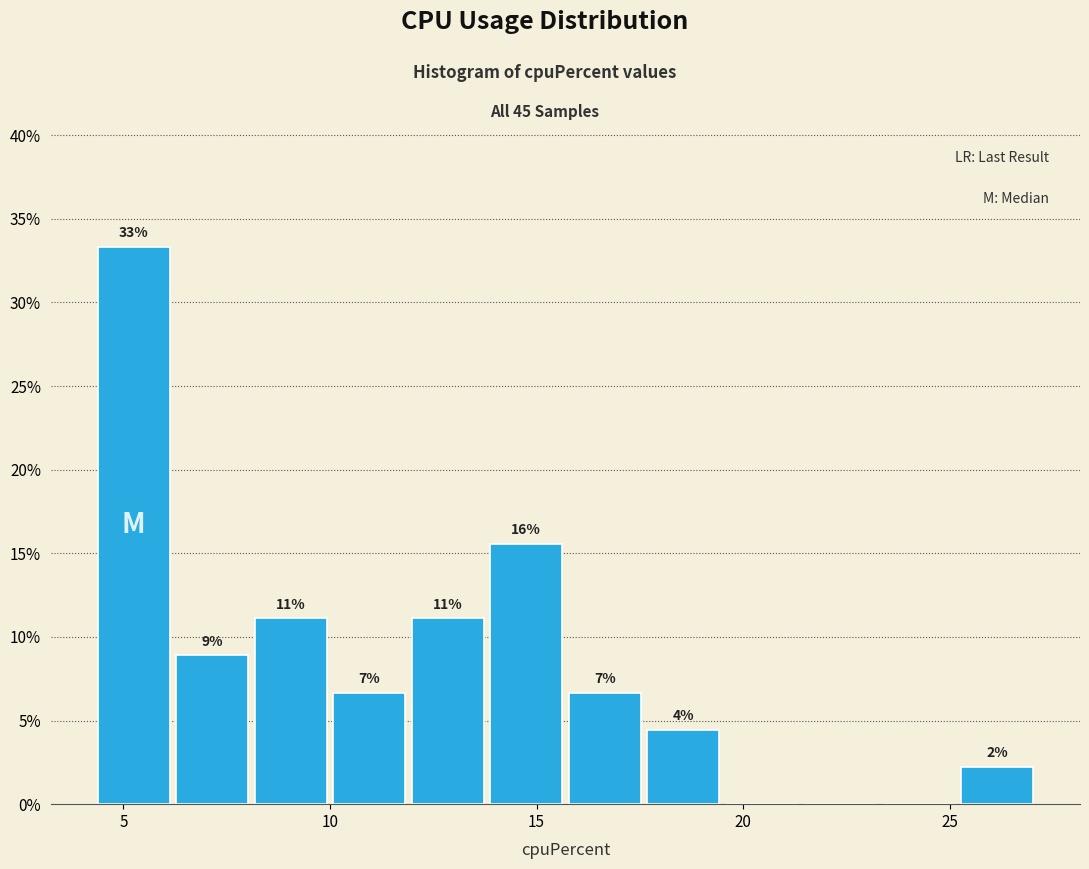

Around what value on the x-axis is the tallest bar? Give the approximate position of its centre, as read against the axis.

5.5